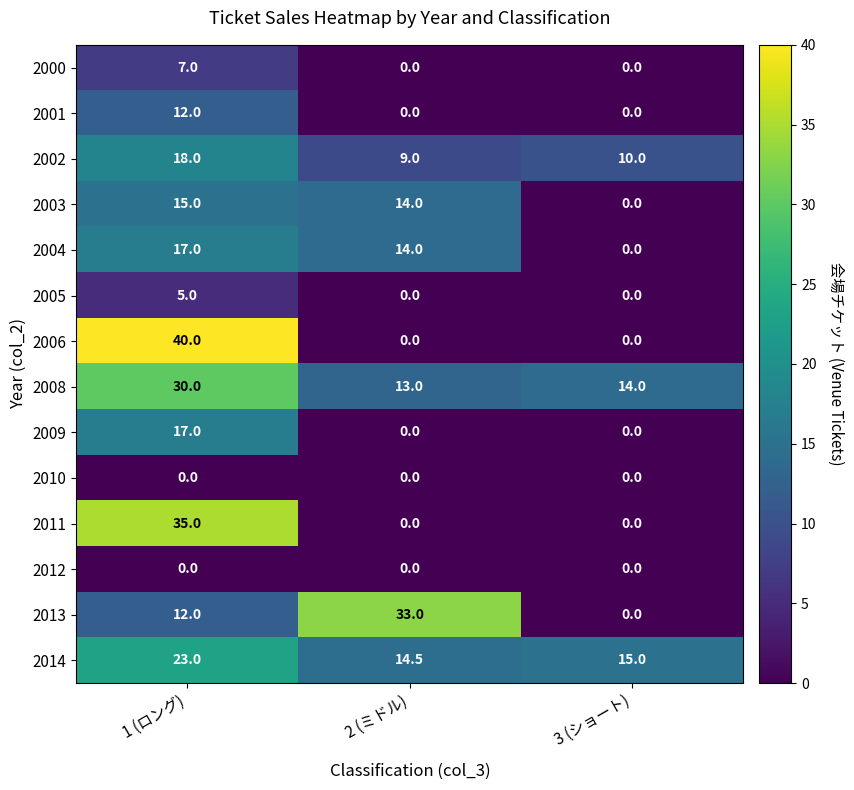

What is the sum of the 2013 values at 2 (ミドル) and 3 (ショート)?

33.0